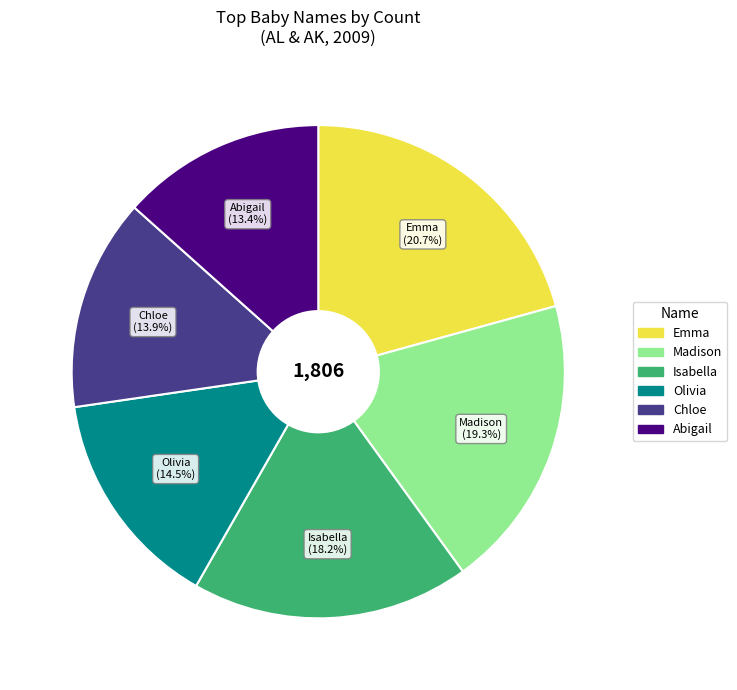

Does any single category account for the majority?

No